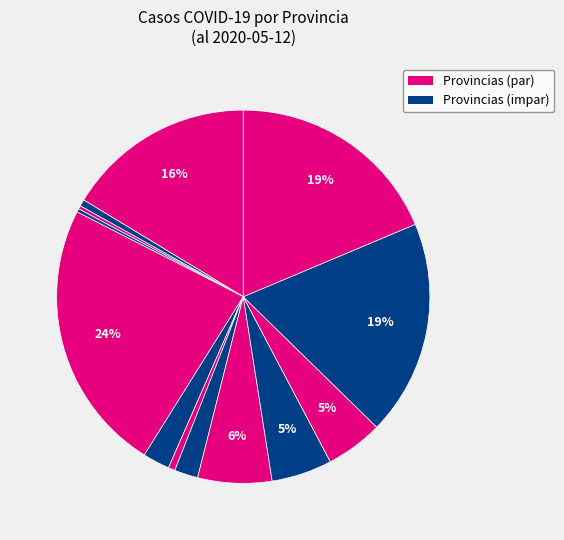

How many slices are in this pie chart?

13